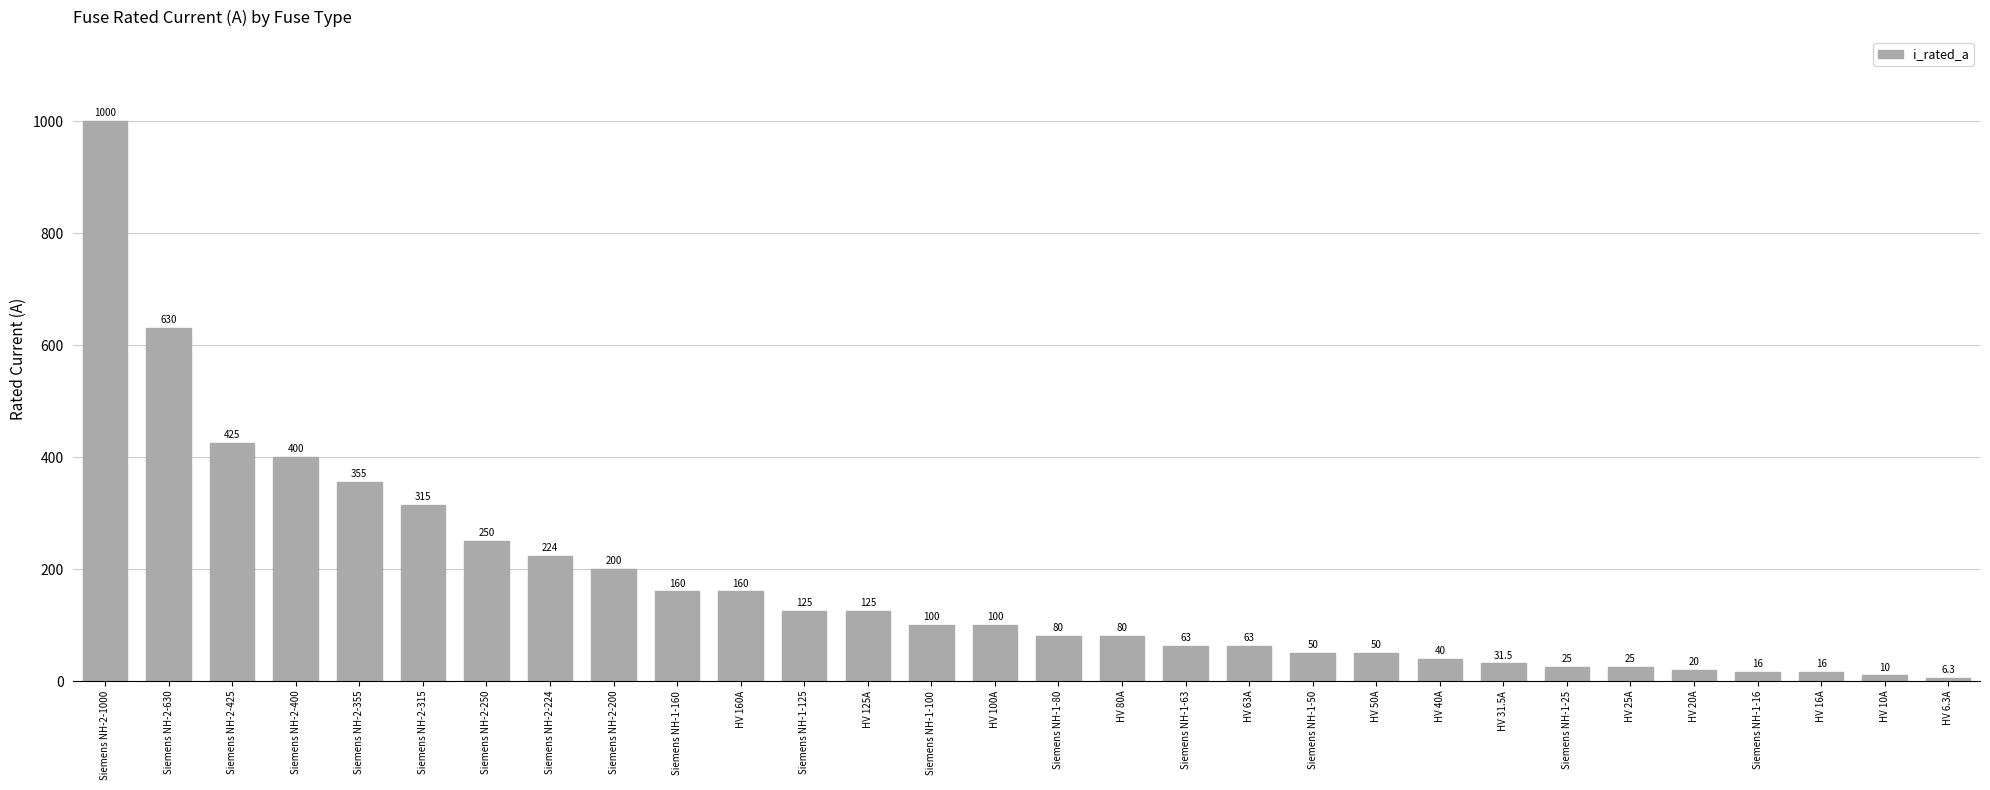

Reading left to right, transcribe all the data shown in this chart.

Siemens NH-2-1000=1000.0	Siemens NH-2-630=630.0	Siemens NH-2-425=425.0	Siemens NH-2-400=400.0	Siemens NH-2-355=355.0	Siemens NH-2-315=315.0	Siemens NH-2-250=250.0	Siemens NH-2-224=224.0	Siemens NH-2-200=200.0	Siemens NH-1-160=160.0	HV 160A=160.0	Siemens NH-1-125=125.0	HV 125A=125.0	Siemens NH-1-100=100.0	HV 100A=100.0	Siemens NH-1-80=80.0	HV 80A=80.0	Siemens NH-1-63=63.0	HV 63A=63.0	Siemens NH-1-50=50.0	HV 50A=50.0	HV 40A=40.0	HV 31.5A=31.5	Siemens NH-1-25=25.0	HV 25A=25.0	HV 20A=20.0	Siemens NH-1-16=16.0	HV 16A=16.0	HV 10A=10.0	HV 6.3A=6.3